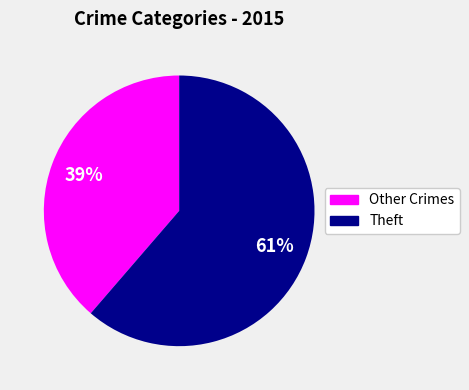

Is there a majority slice in this chart?

Yes